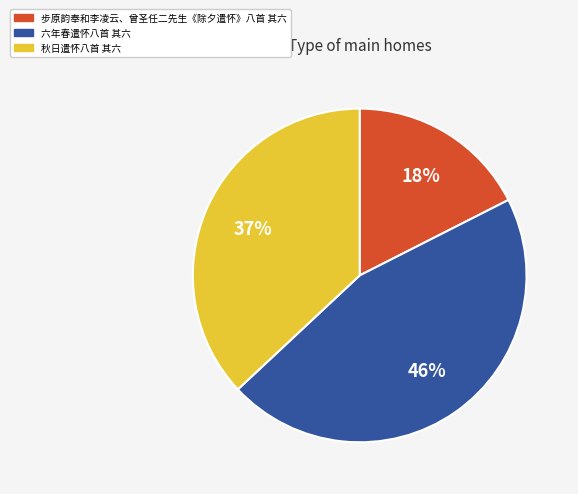

Combined, do 六年春遣怀八首 其六 and 秋日遣怀八首 其六 account for over 50%?

Yes